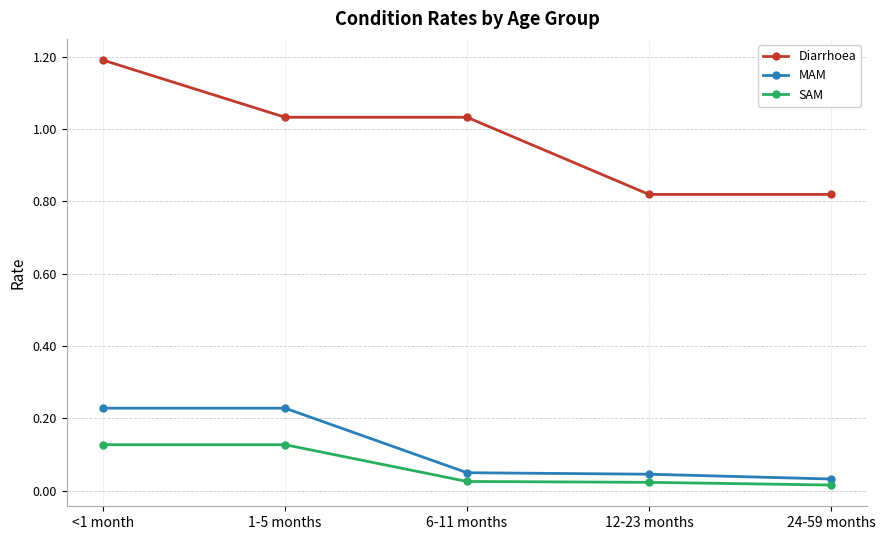

Is it true that Diarrhoea equals 1.2 at <1 month?

True